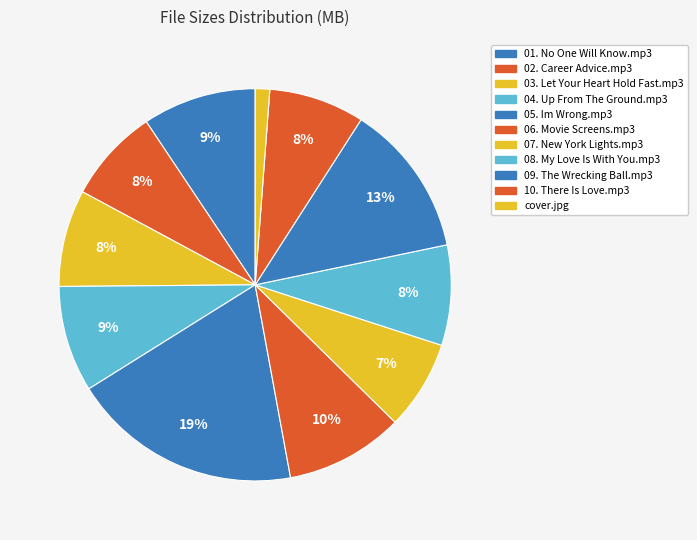

How many slices are in this pie chart?

11